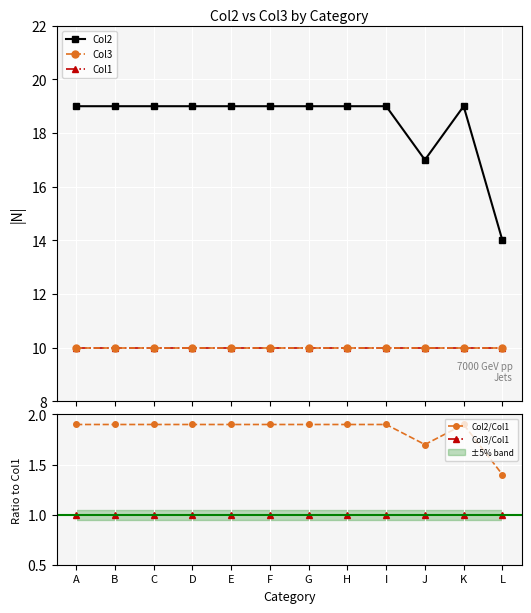

Is this an area chart (filled region under the line)?

No